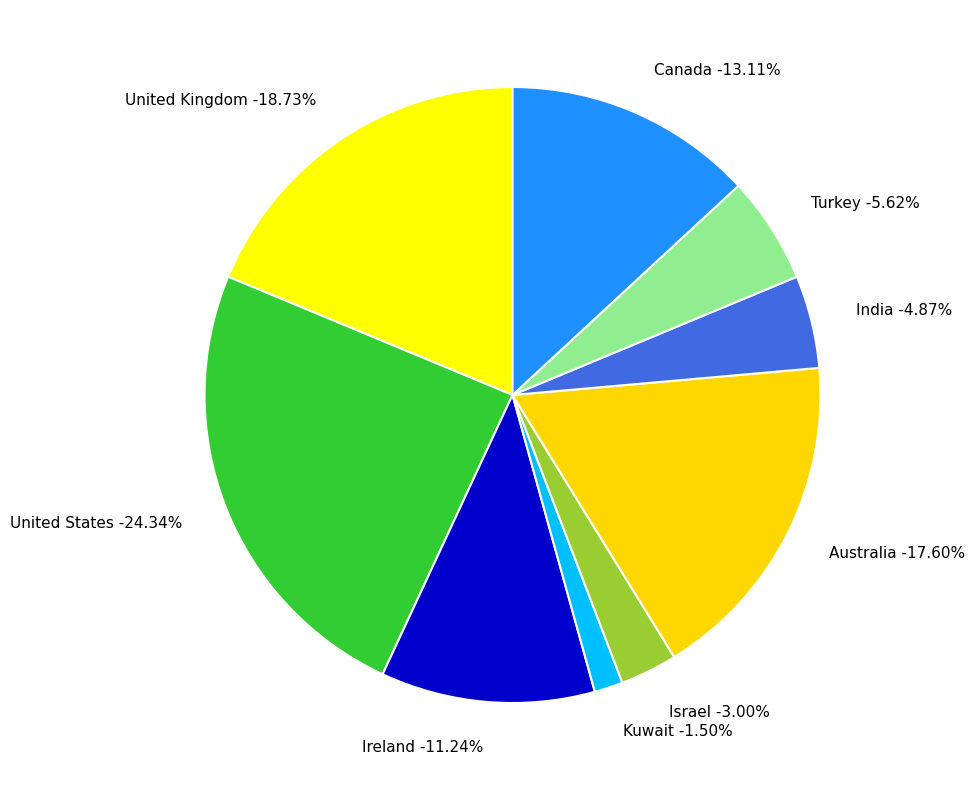

Between Australia and Canada, which is larger?

Australia